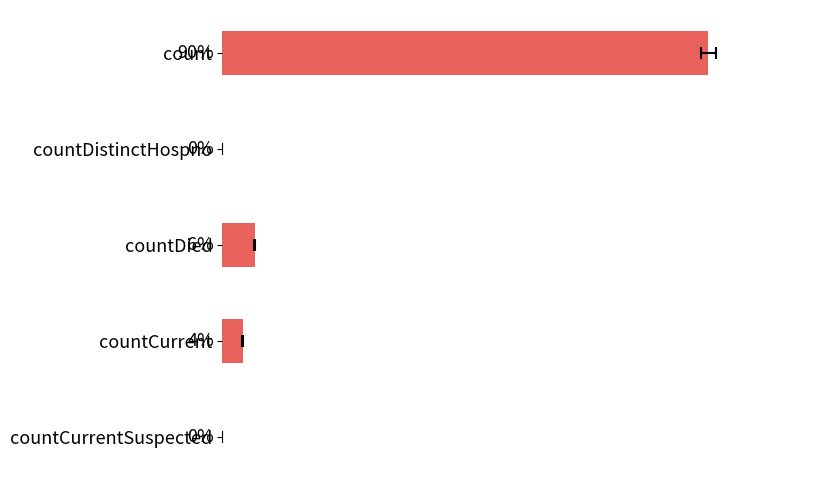

What is the difference between the maximum and minimum values?

90.1